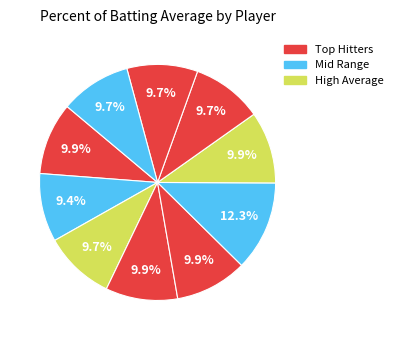

Count the number of slices in the pie.

10